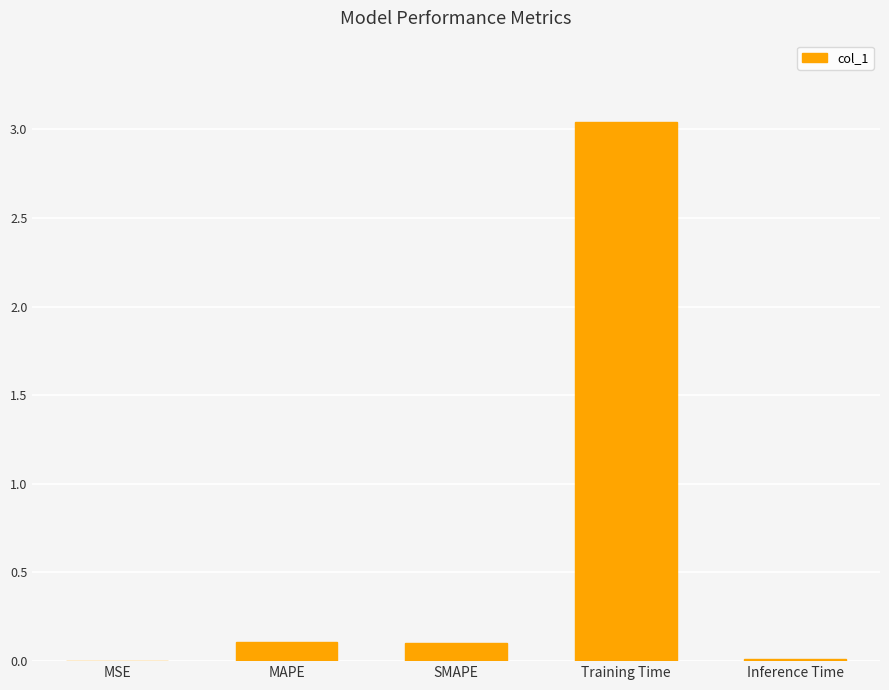

What is the change in value from MAPE to Training Time?

+2.9